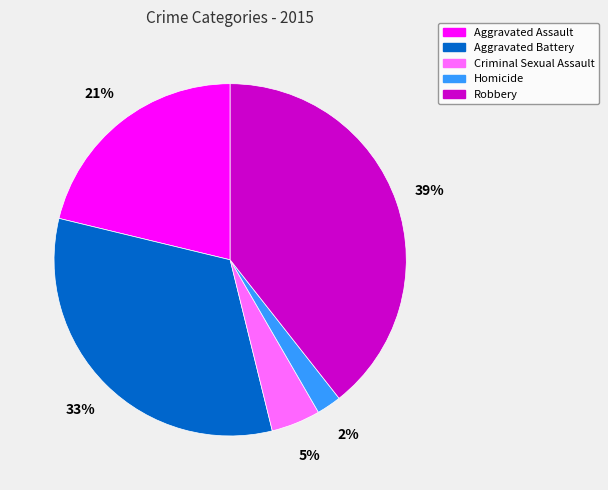

Is there any slice that represents more than half of the pie?

No